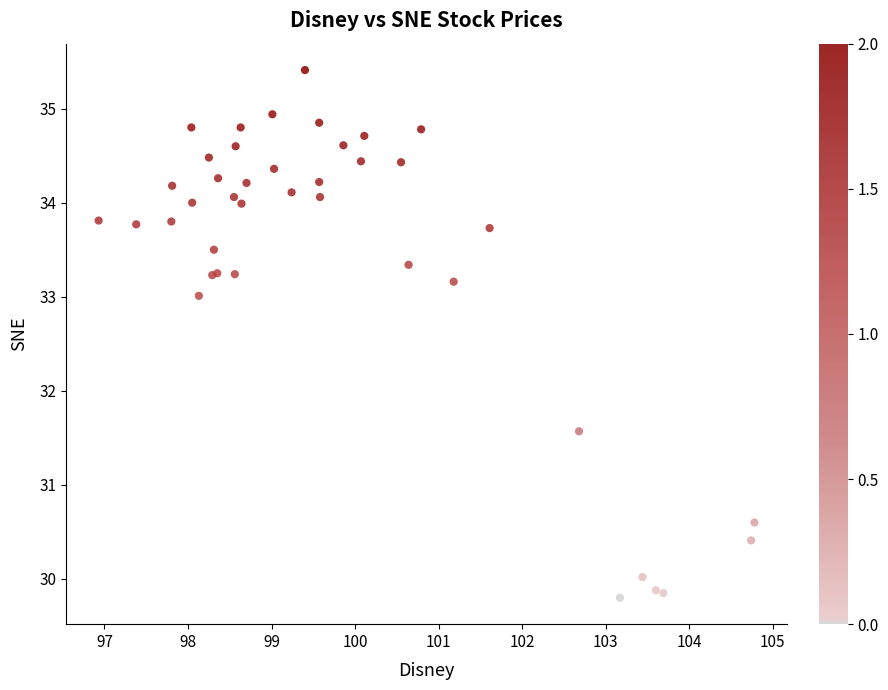

What Y value in the scatter plot is closest to 32?

31.6